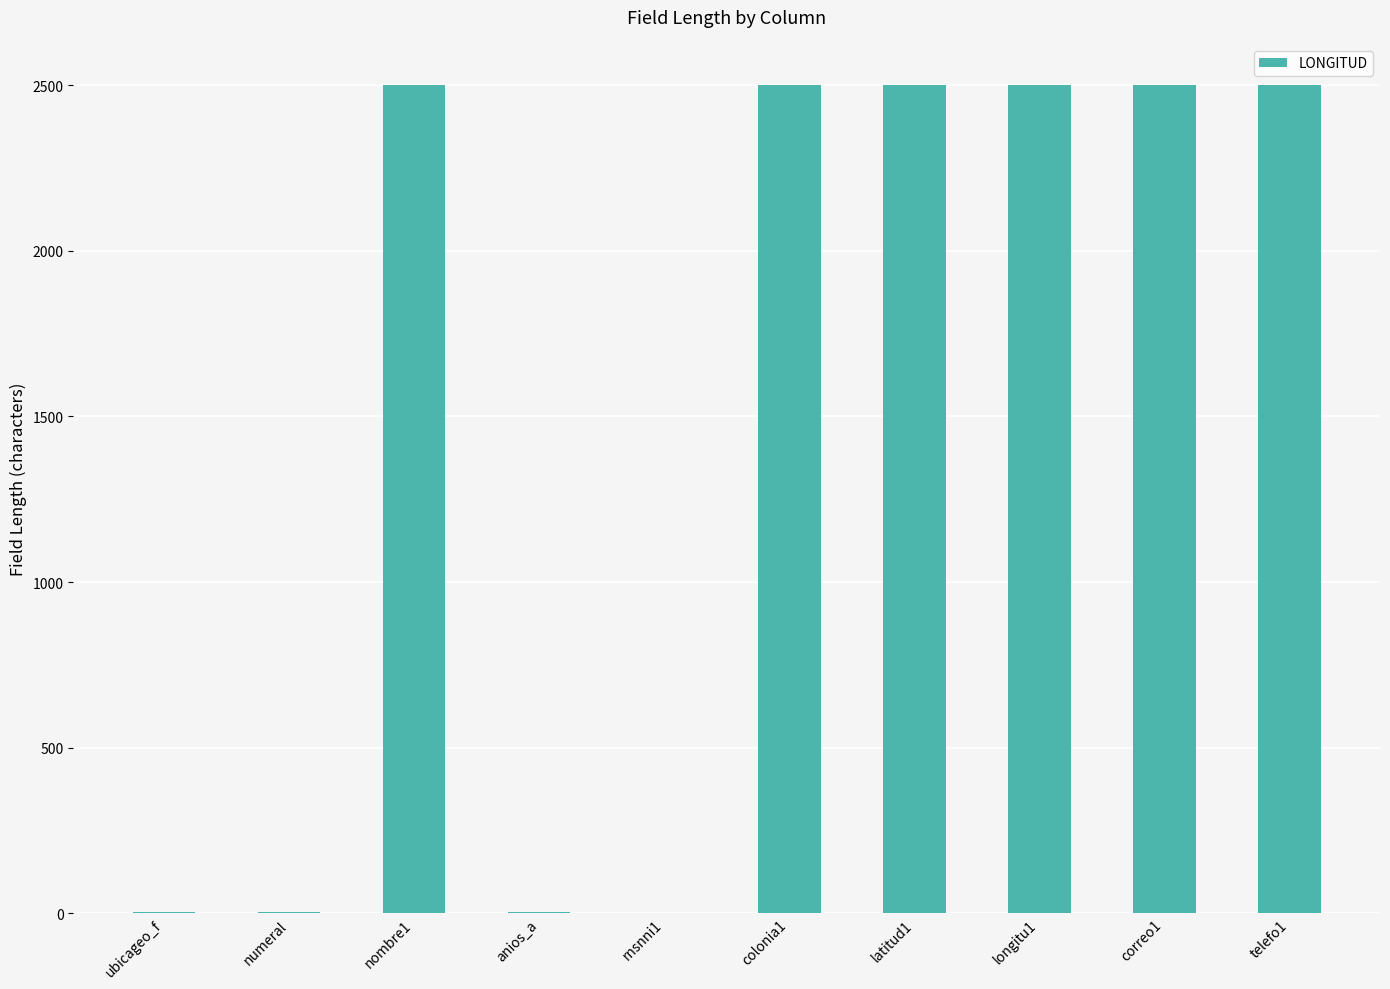

Is it true that the value at correo1 is 2500?

True